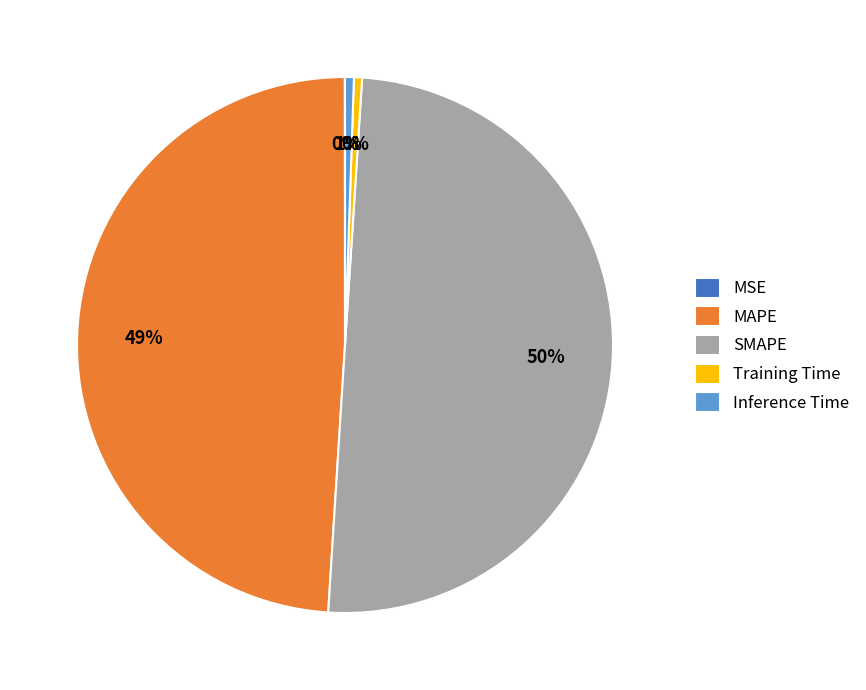

To the nearest percent, what portion does Inference Time represent?

1%